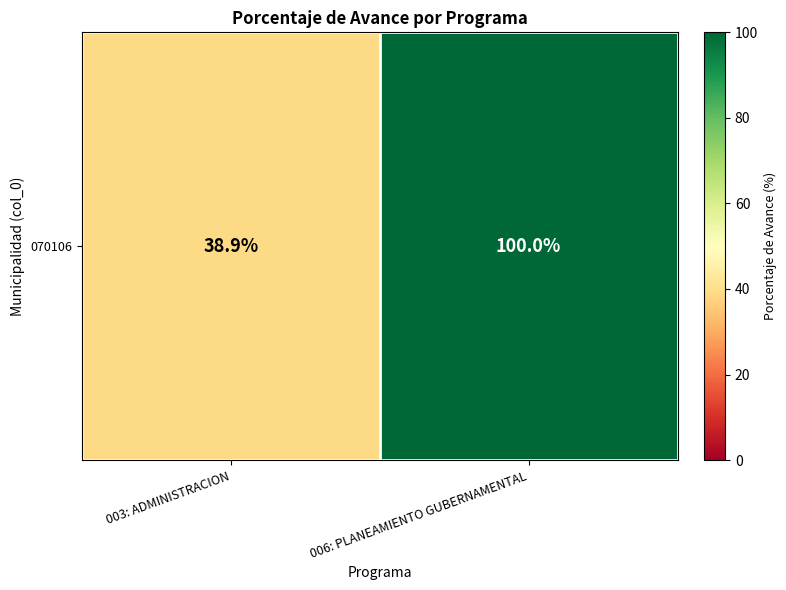

What is the average value?

69.5